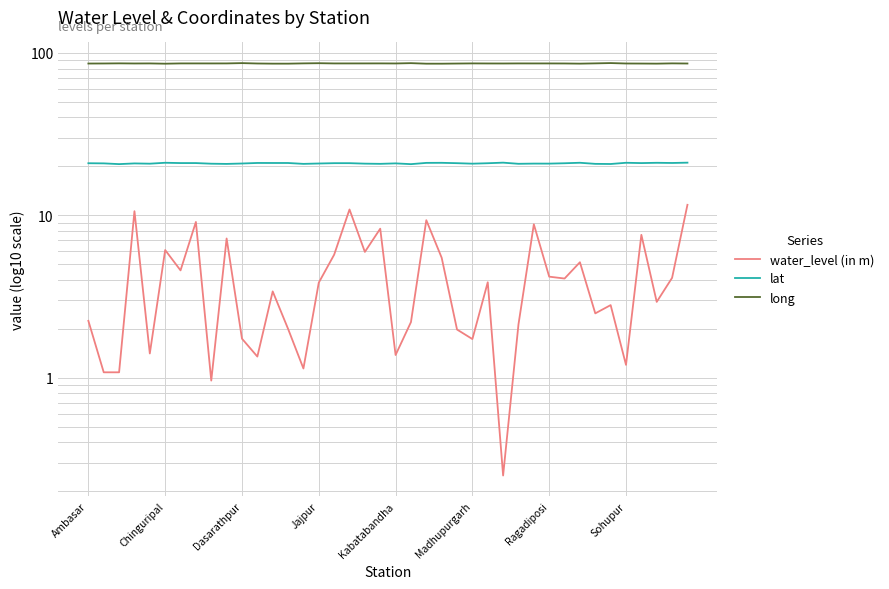

What is the maximum value for lat?

21.1